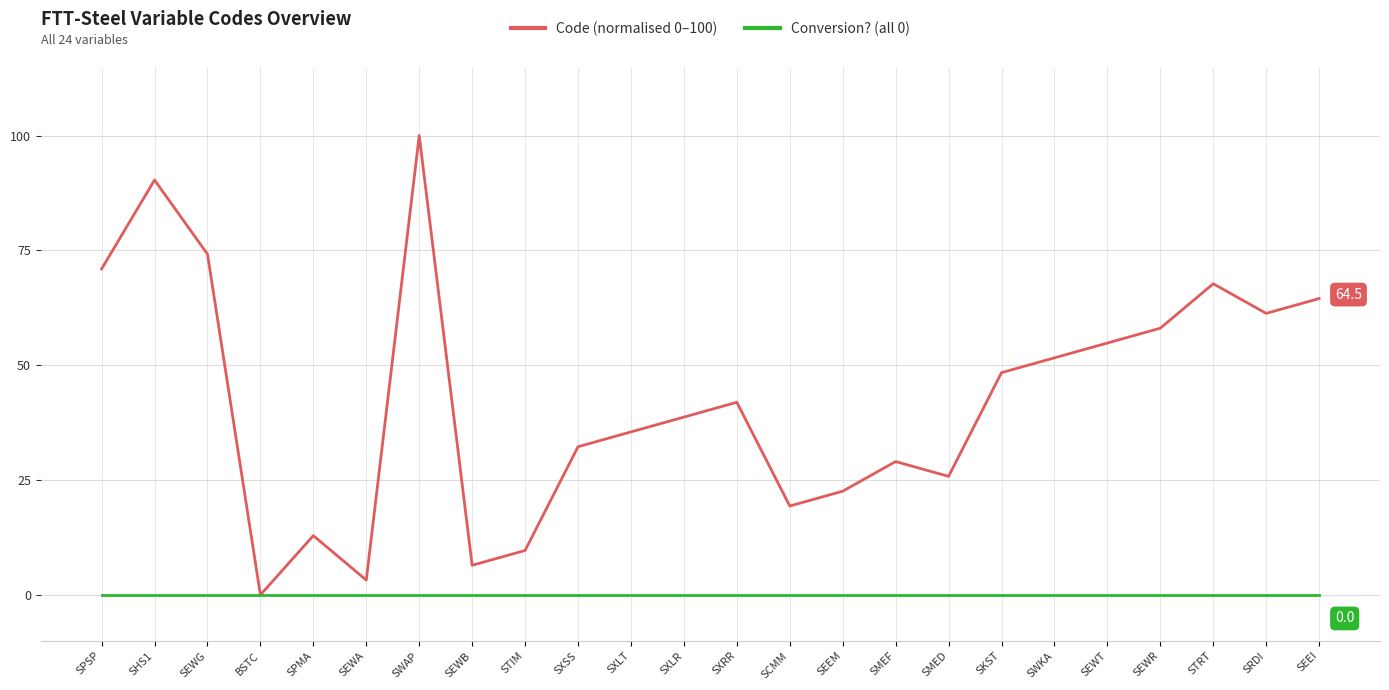

What is the average value of the Code (normalised 0–100) series?

42.5